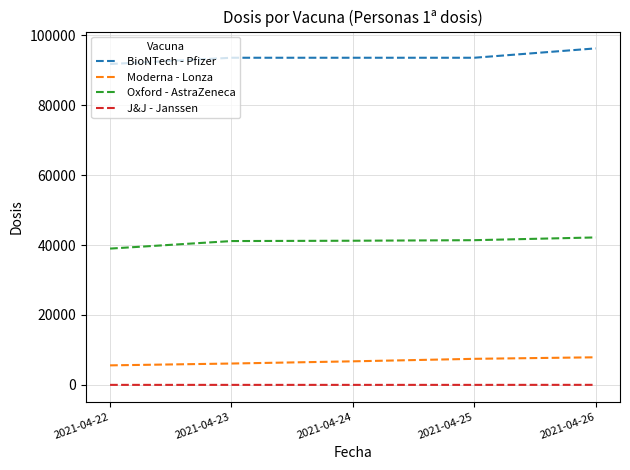

What is the difference between the maximum and minimum values in the Moderna - Lonza series?

2308